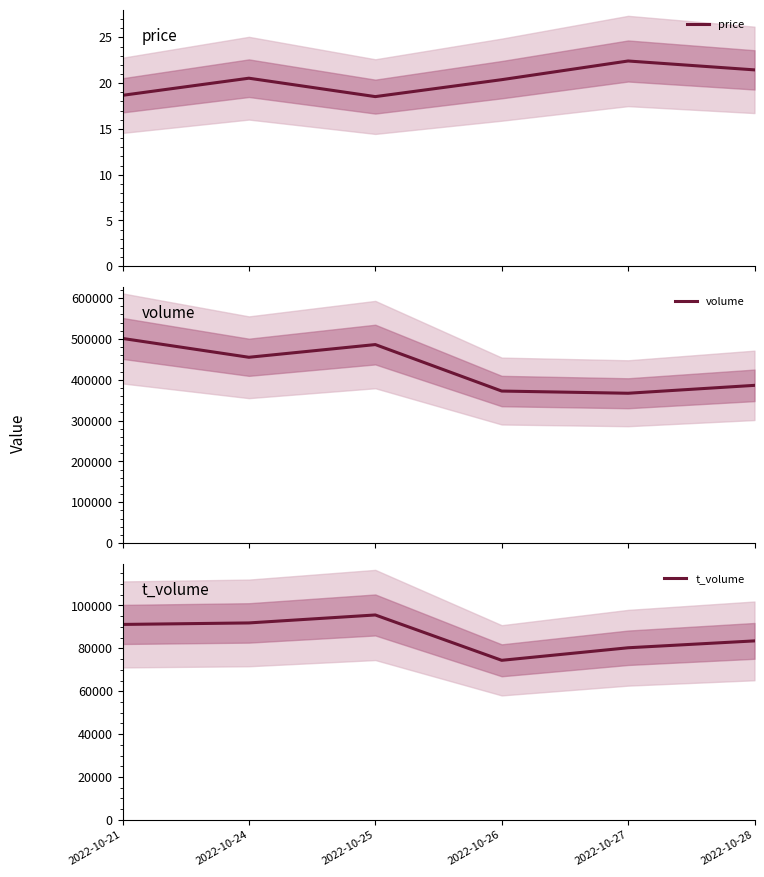

True or false: volume and t_volume intersect in this chart.

False